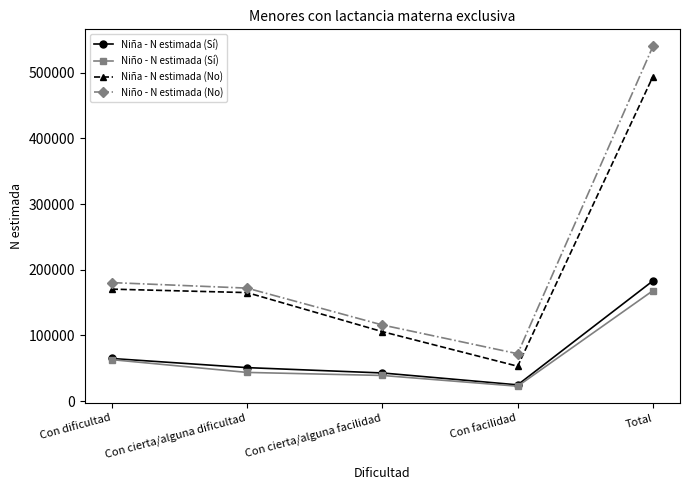

What is the average value of the Niño - N estimada (Sí) series?

67254